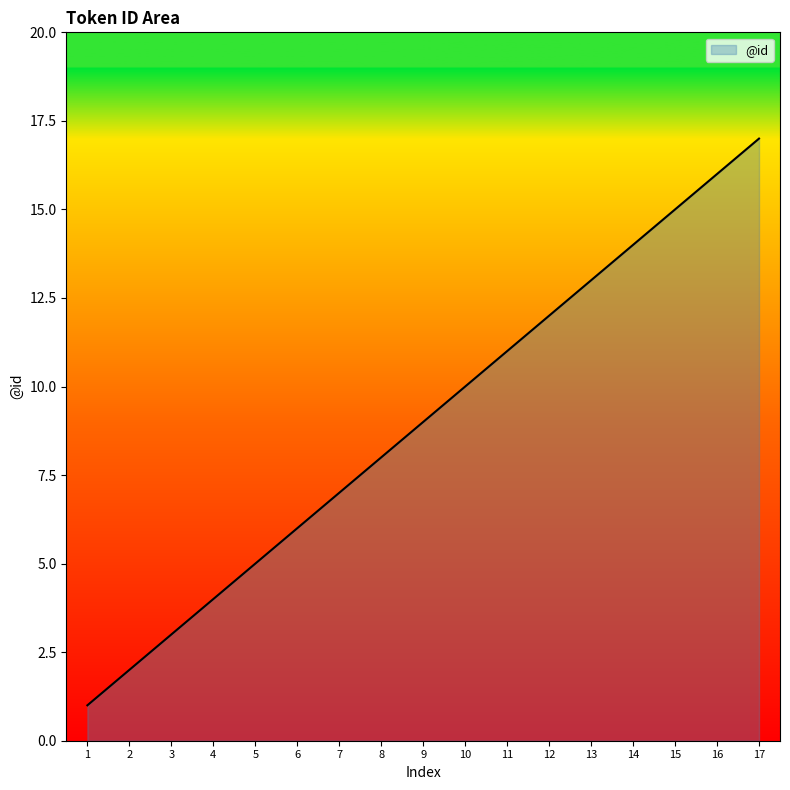

What is the difference between the maximum and minimum values?

16